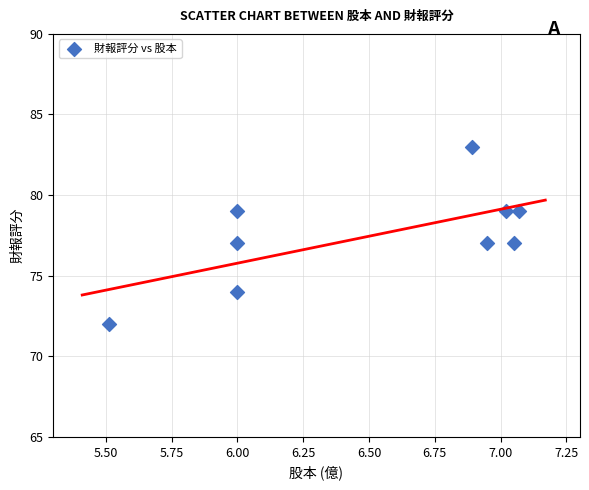

What is the range of Y values (max minus min)?

11